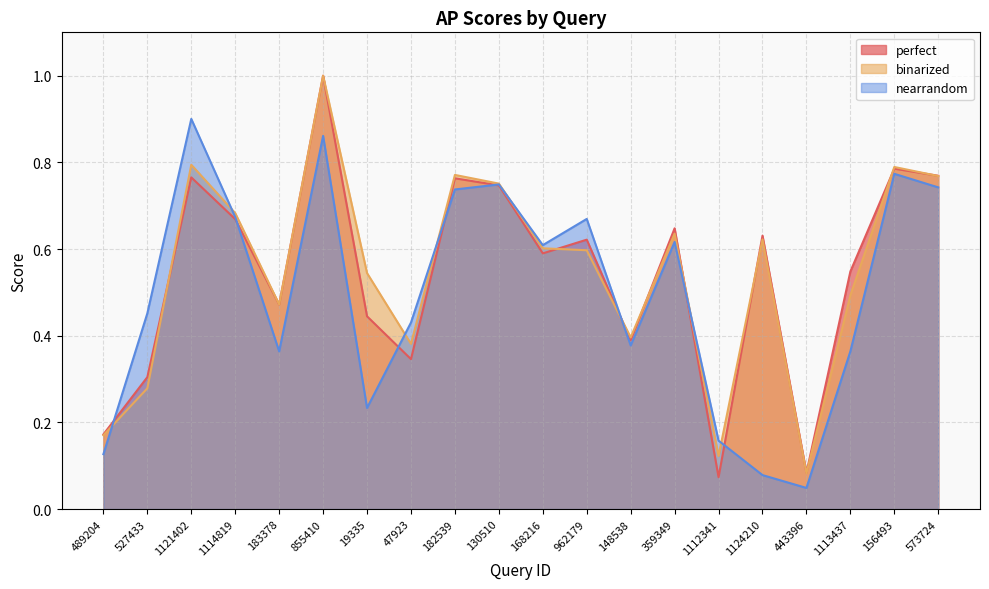

What is the approximate value of nearrandom at 855410?

0.9